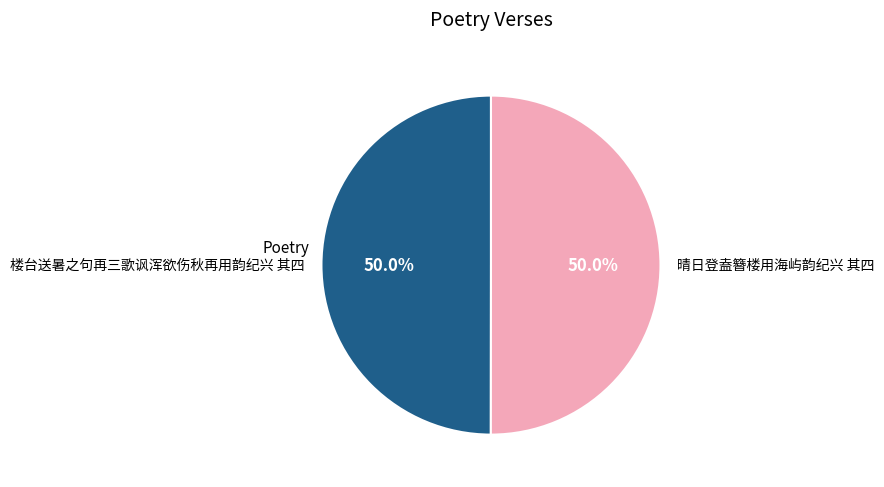

To the nearest percent, what is the combined percentage of 晴日登盍簪楼用海屿韵纪兴 其四 and 楼台送暑之句再三歌讽浑欲伤秋再用韵纪兴 其四?

100%